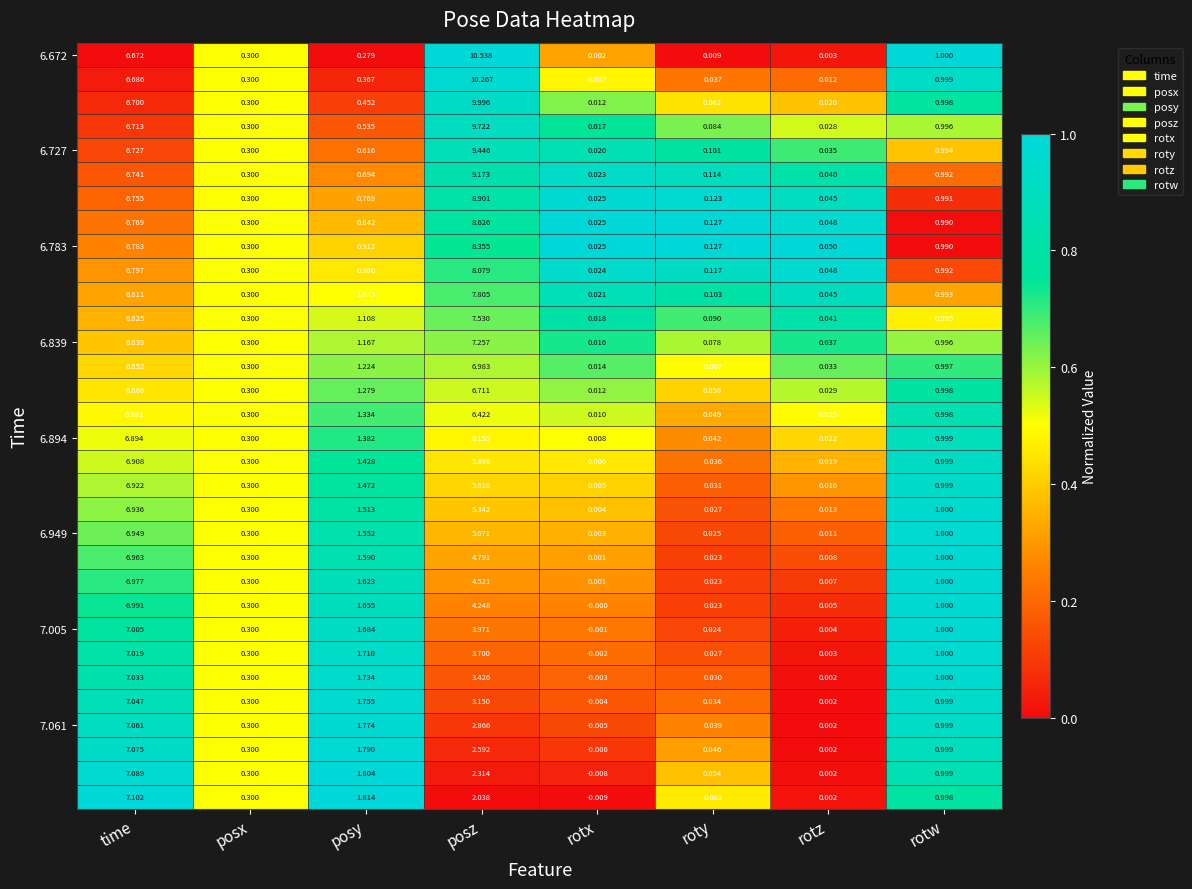

Which category has the highest value across all series?

posz